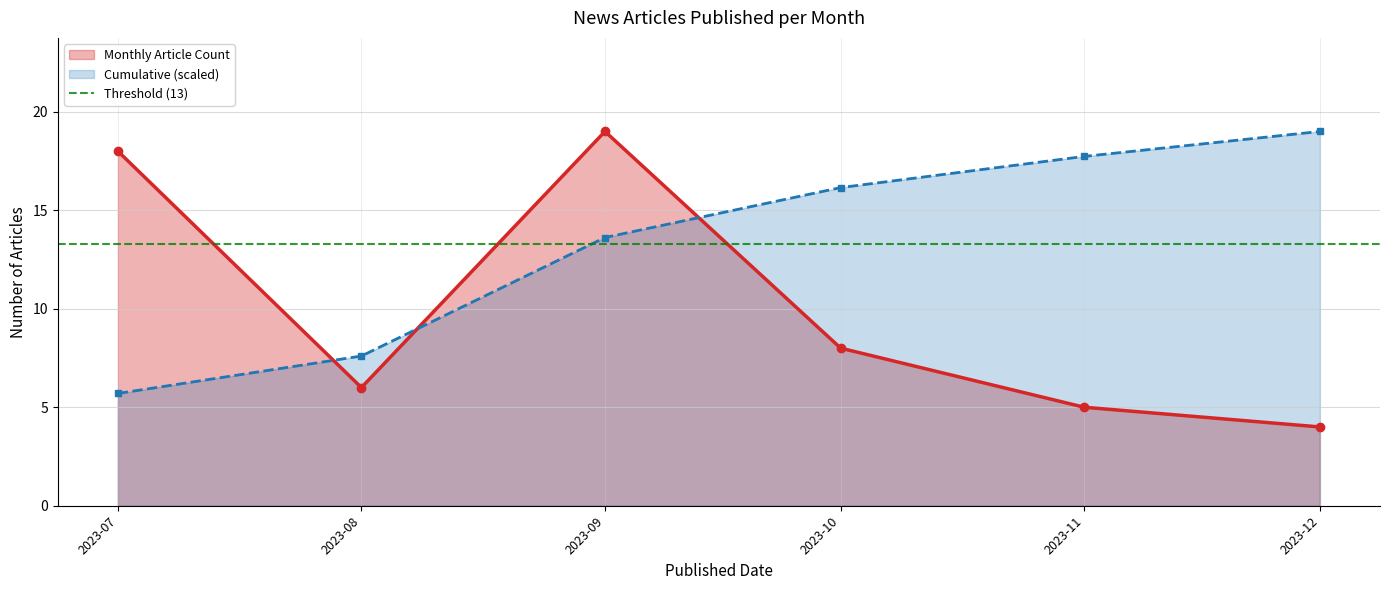

How many interior local valleys does the Monthly Article Count series have?

1